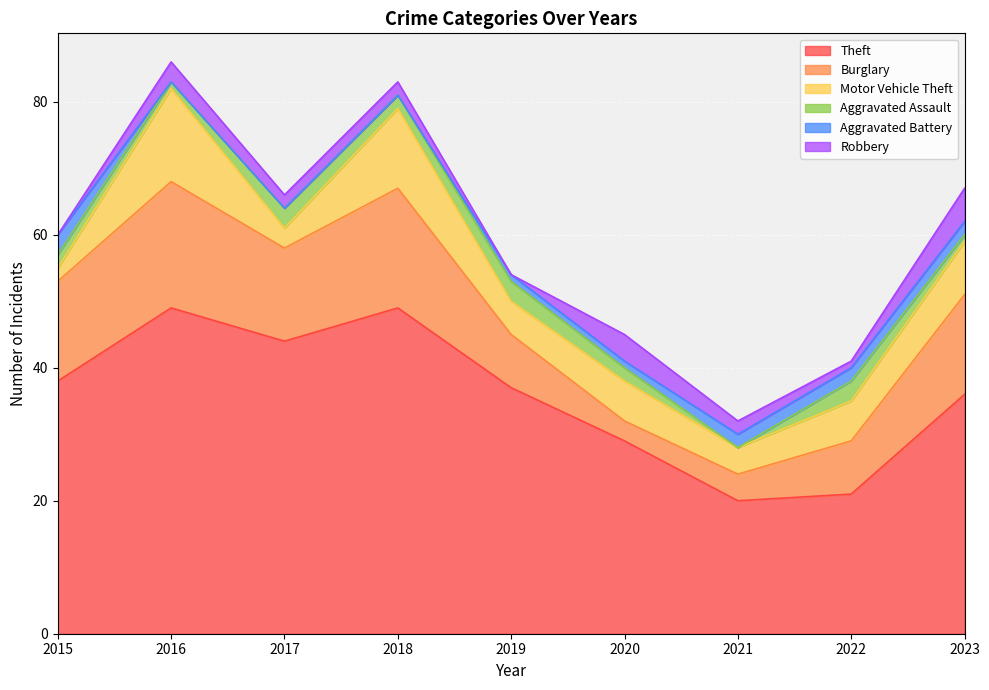

List the series in order of their peak value, lowest first.

Aggravated Assault, Aggravated Battery, Robbery, Motor Vehicle Theft, Burglary, Theft